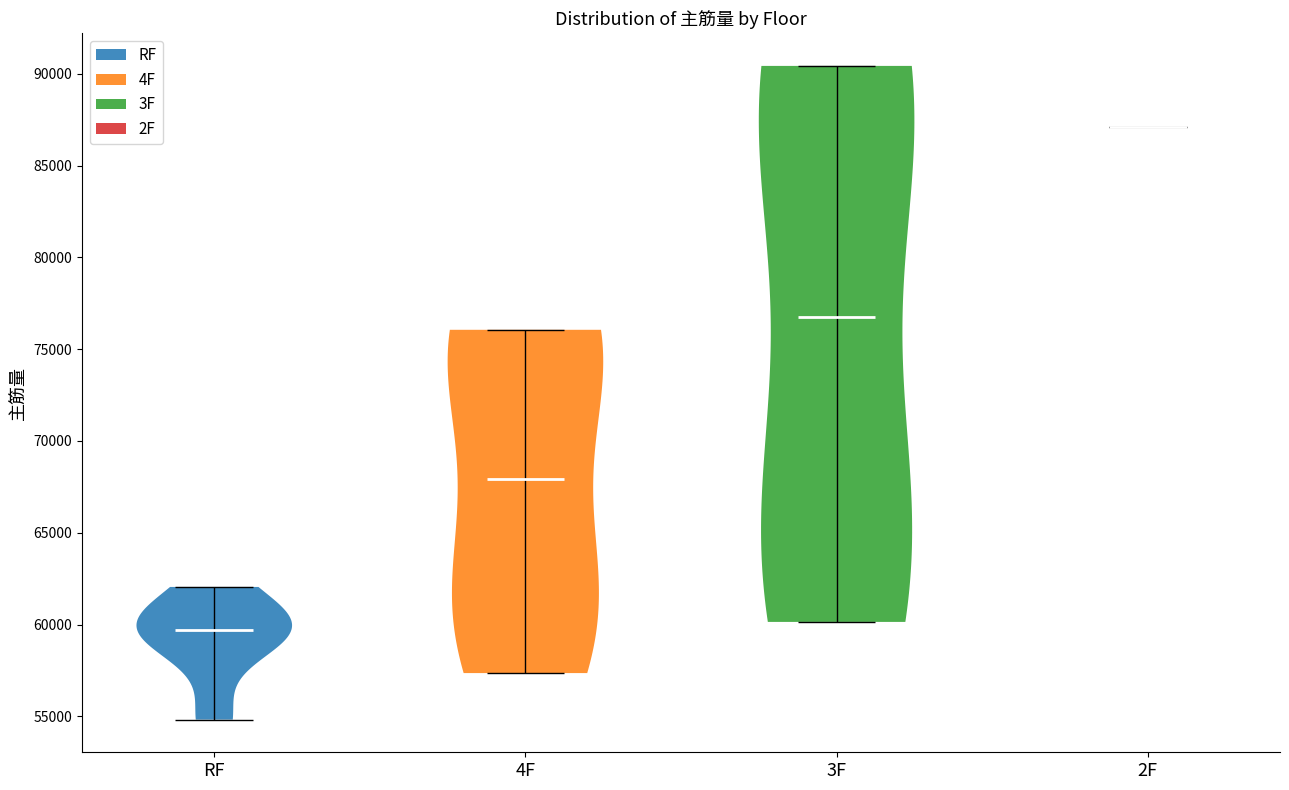

Reading left to right, read every violin against the y-axis: where its median line is, and the lowest and highest points it reaches. The values are not printed on the chart, so give them approximately, as read against the axis.

RF: median line 59500, lowest point 55000, highest point 62000
4F: median line 68000, lowest point 57500, highest point 76000
3F: median line 76500, lowest point 60000, highest point 90500
2F: median line 87000, lowest point 87000, highest point 87000